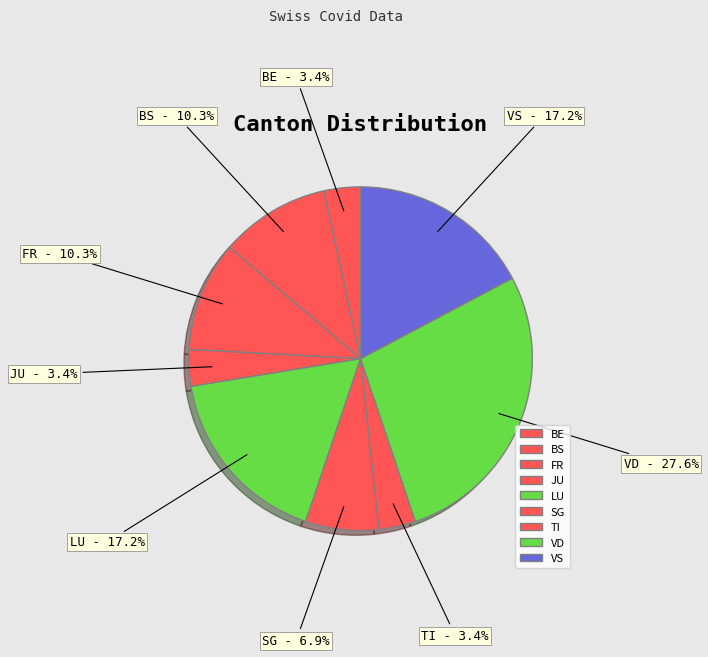

Is there any slice that represents more than half of the pie?

No